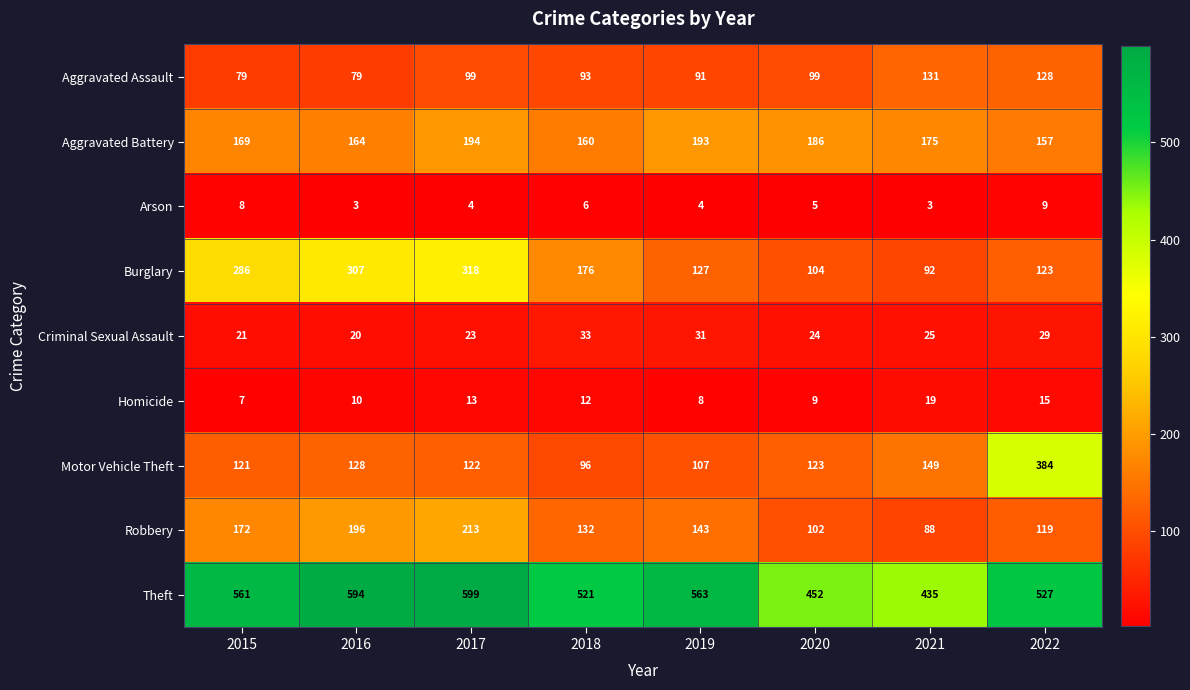

Which series changed the most between 2015 and 2016?

Theft